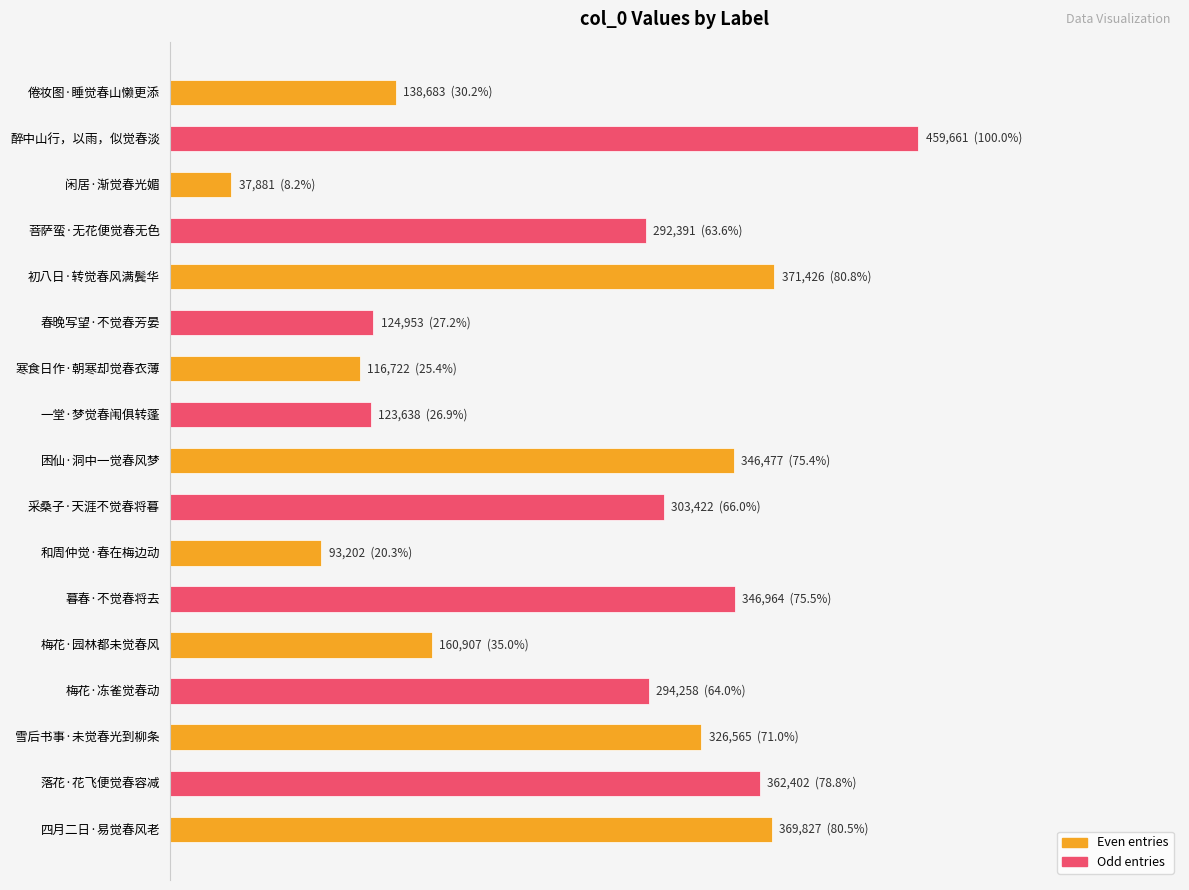

What is the average value?

251140